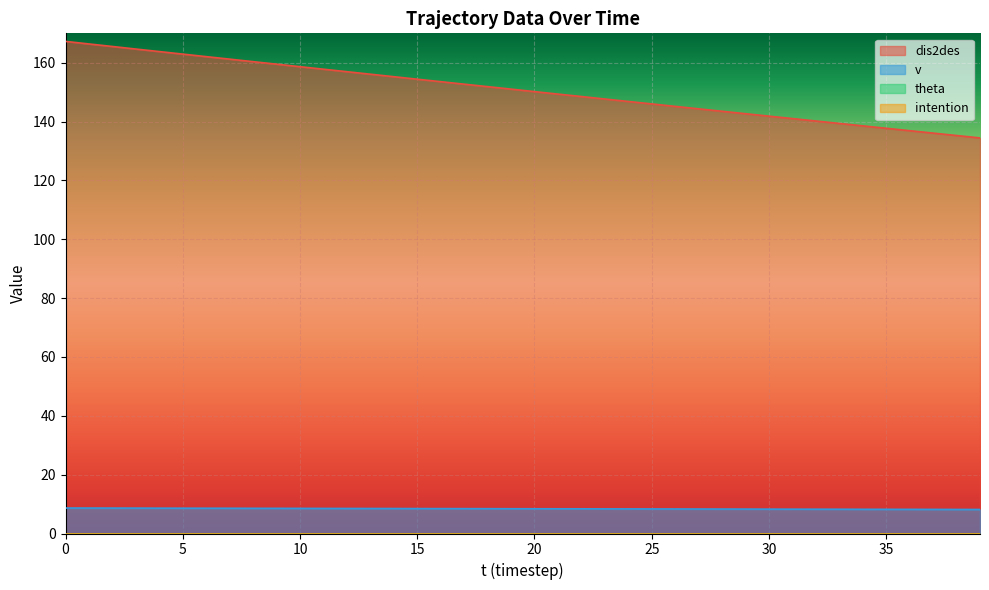

True or false: v has more than 1 interior local peaks.

False